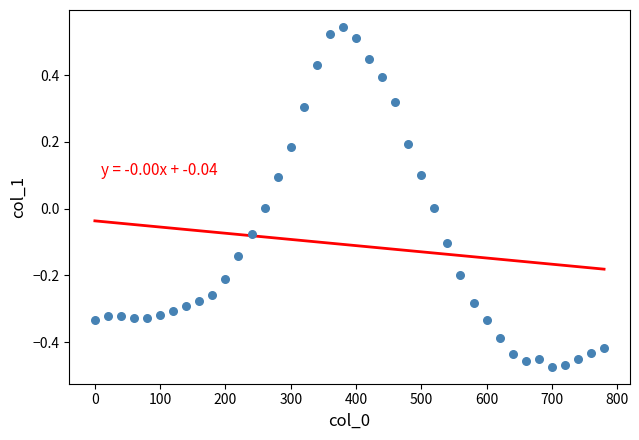

What is the range of Y values (max minus min)?

1.0